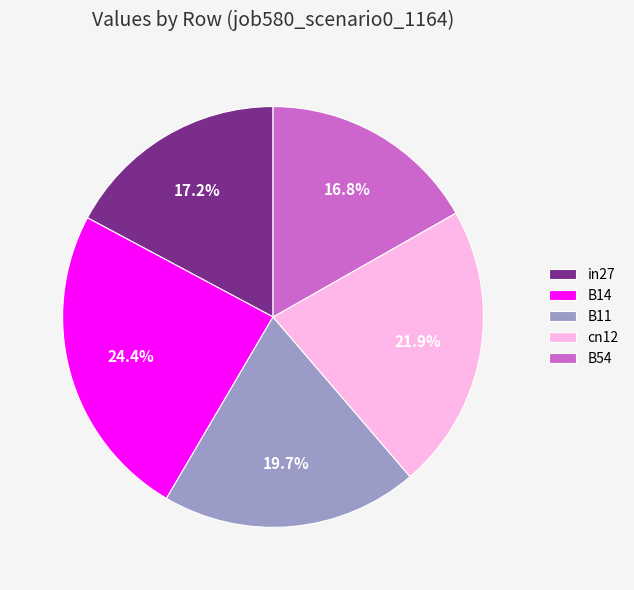

Is there any slice that represents more than half of the pie?

No